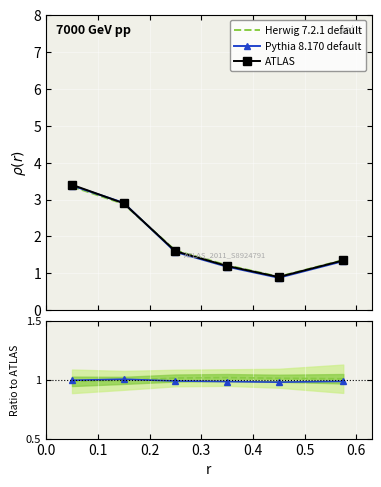

True or false: ATLAS has more than 0 interior local peaks.

False